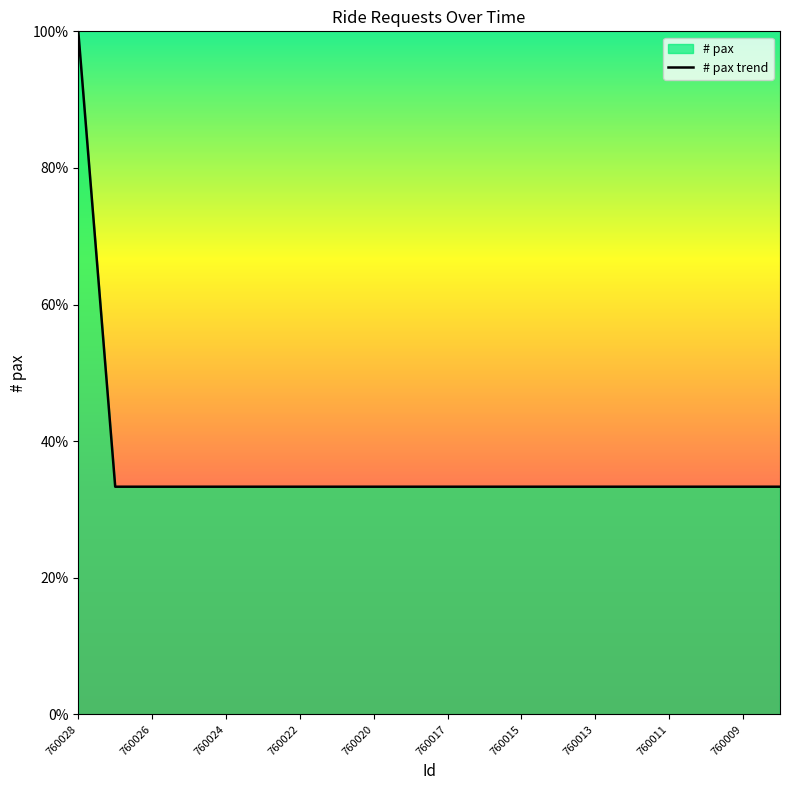

What is the value of the 15th point from the left?

33.3